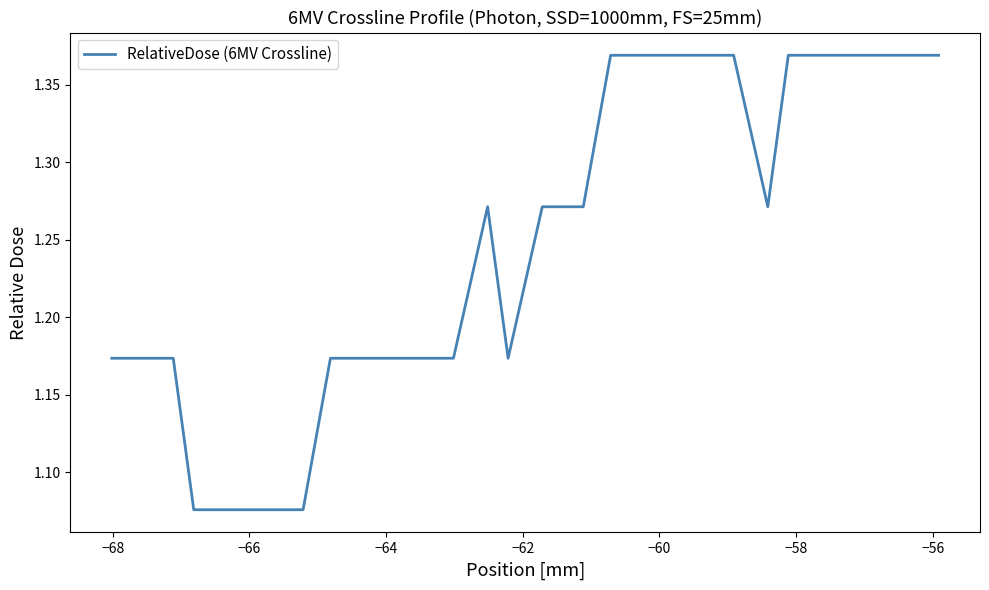

What is the difference between the maximum and minimum values?

0.3